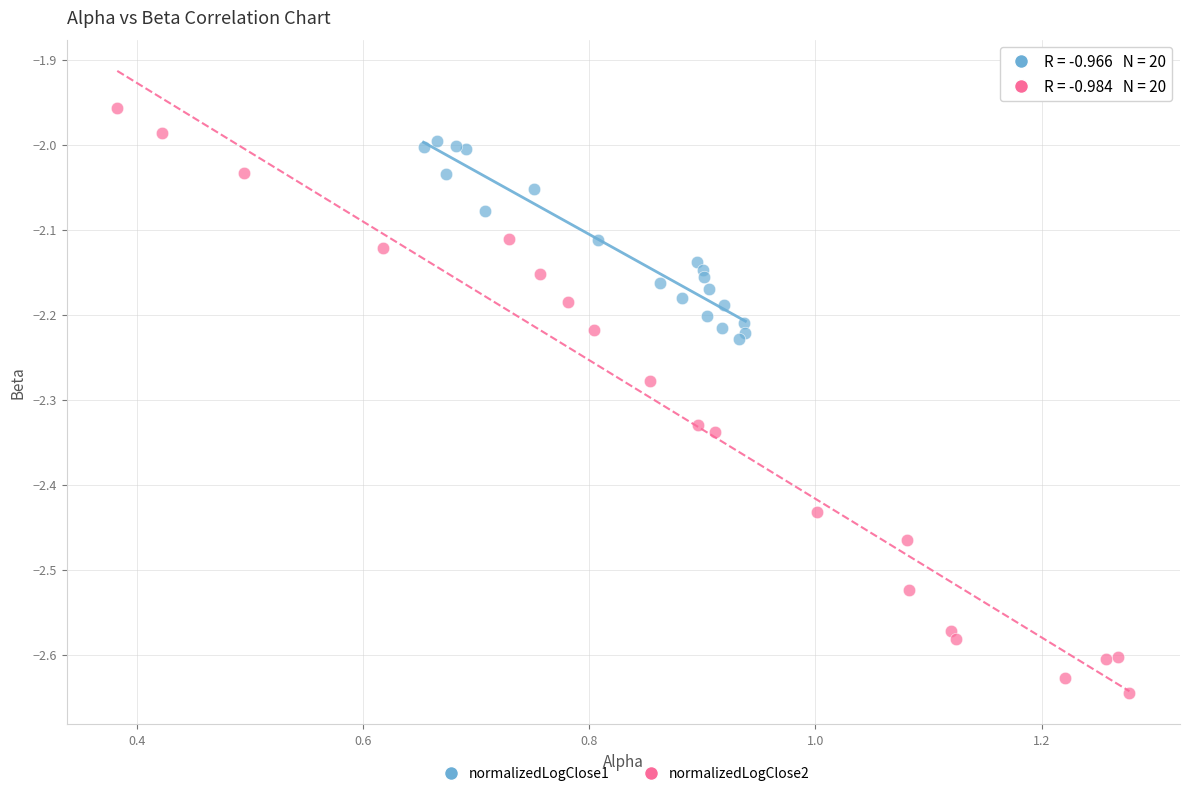

Which series has the largest Y range (max minus min)?

normalizedLogClose2